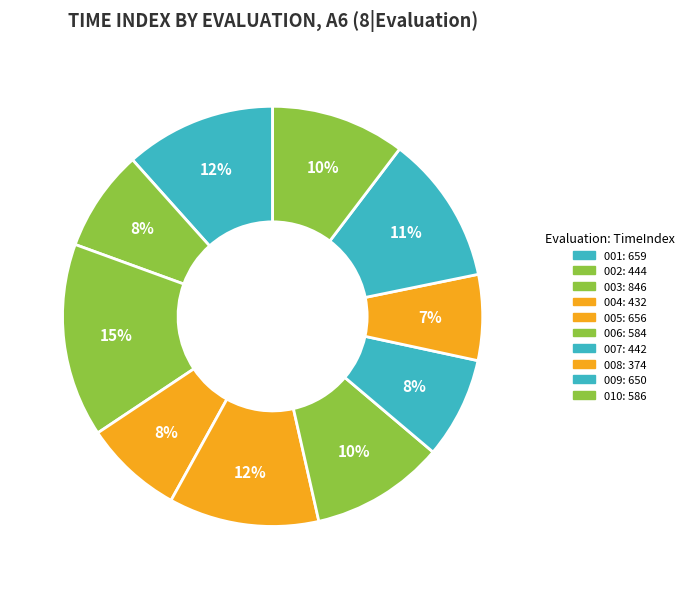

To the nearest percent, what is the difference between the largest and smallest slice percentages?

8%